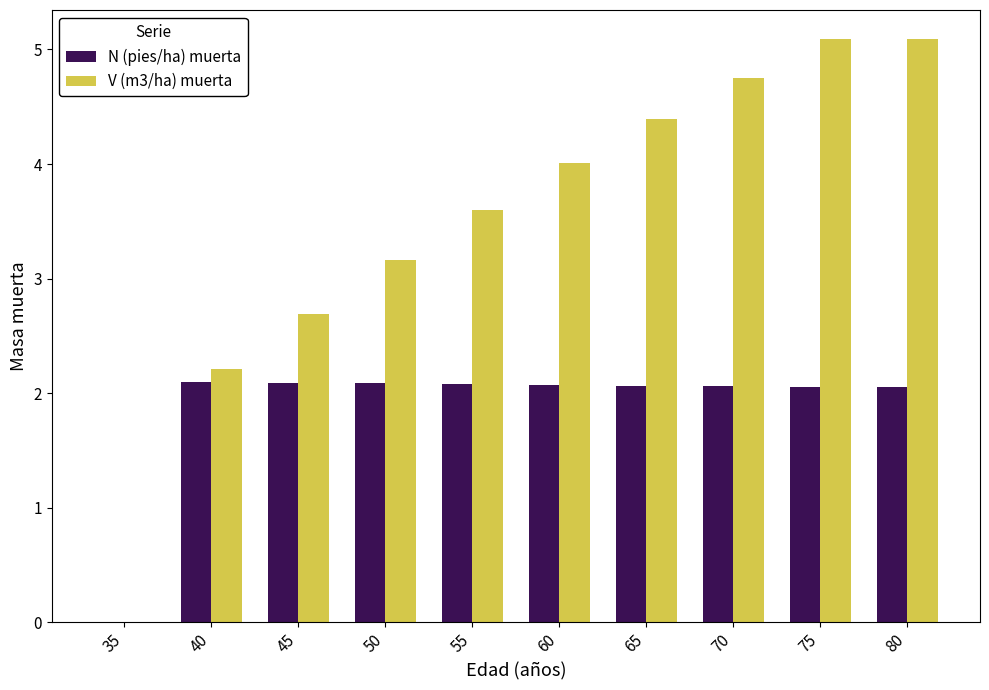

What is the greatest value displayed?

5.1